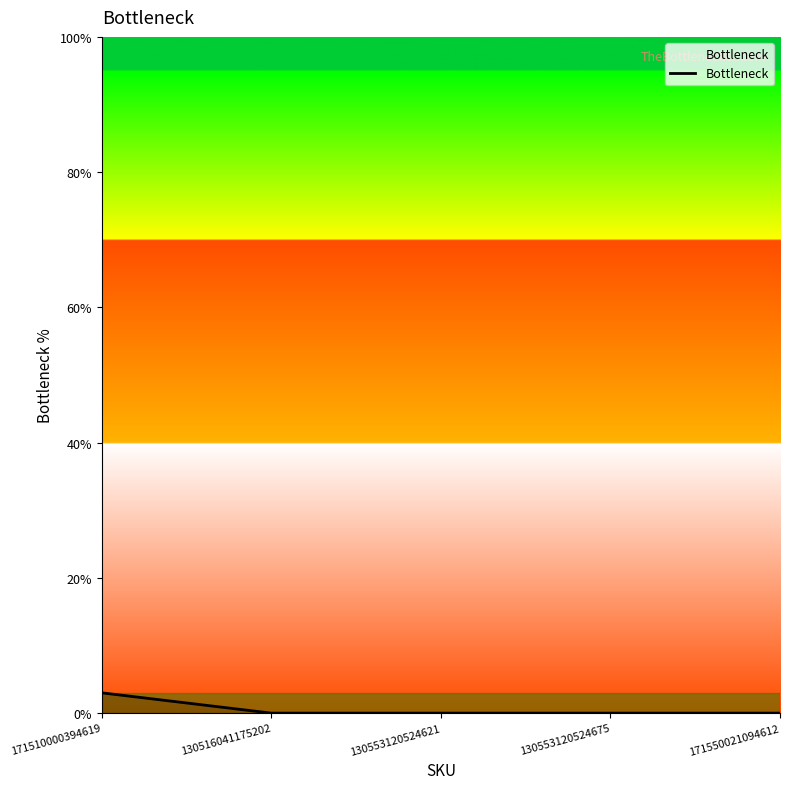

How many distinct data groups are displayed?

1